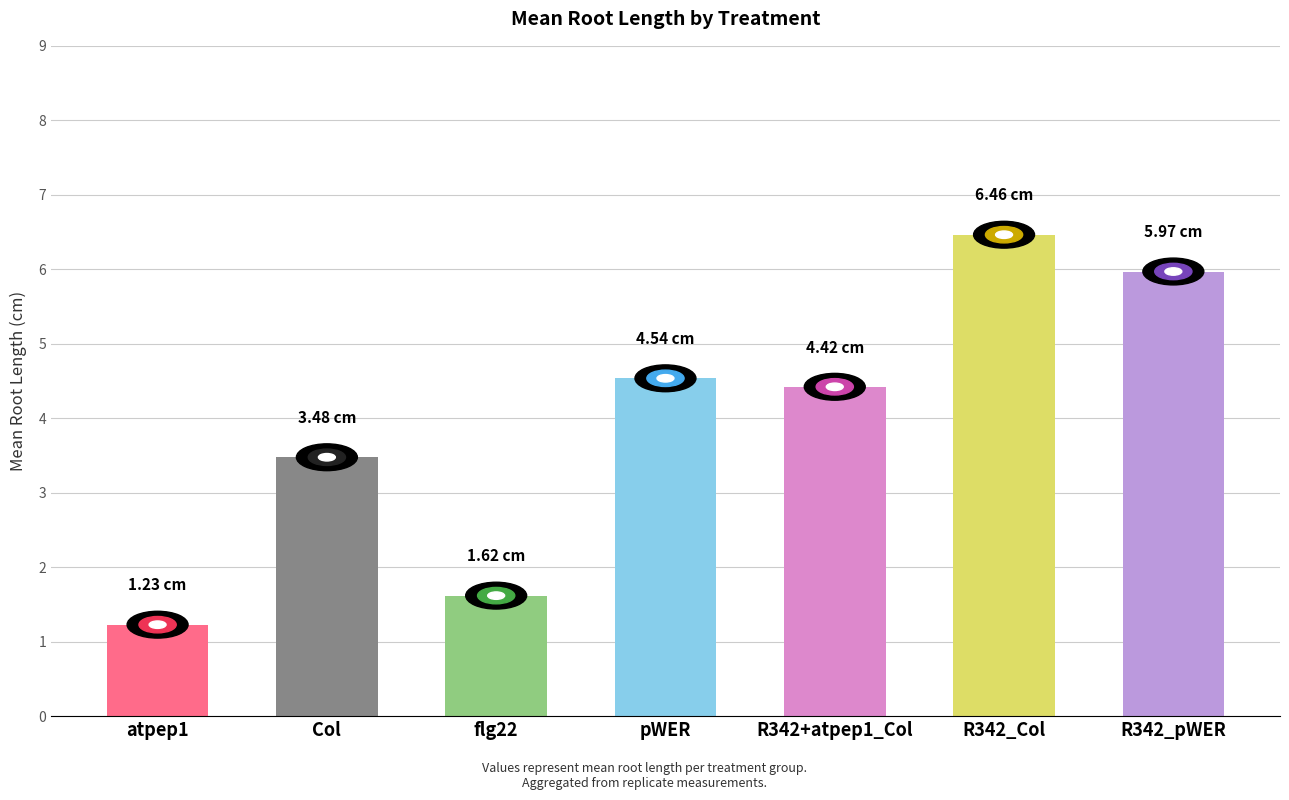

What is the minimum value shown in the chart?

1.2